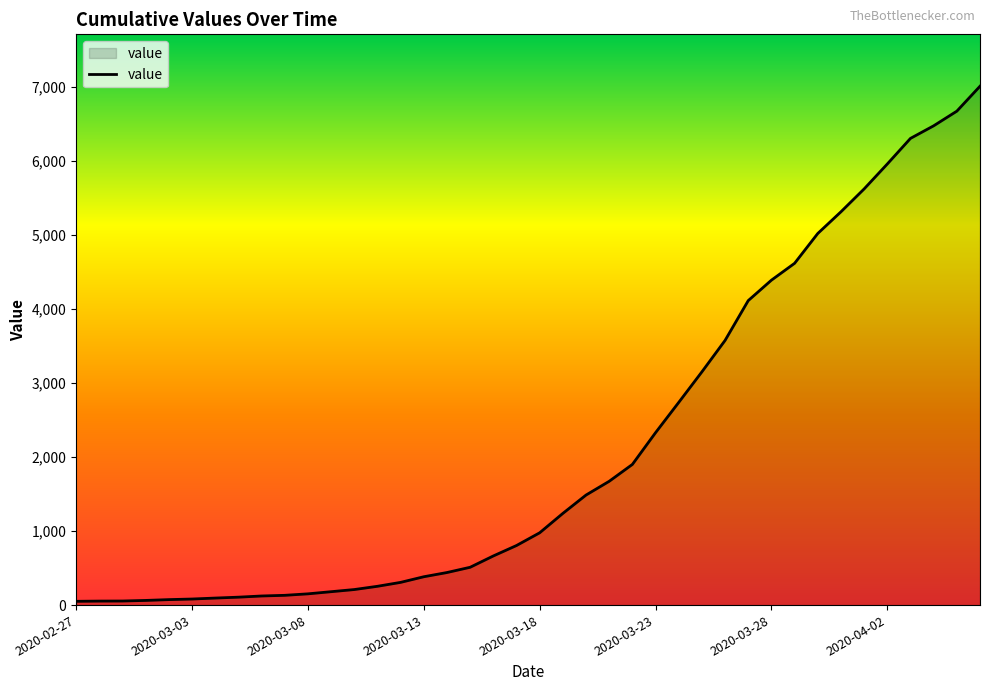

How many series are shown in this chart?

1